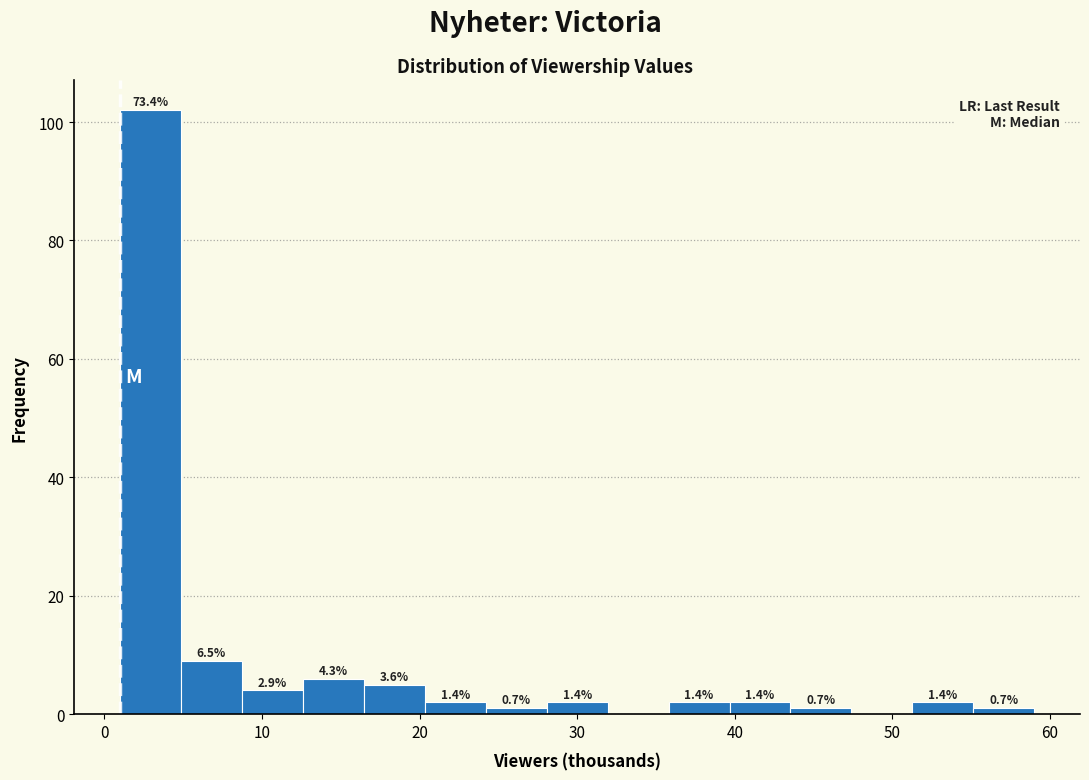

Around what value on the x-axis is the tallest bar? Give the approximate position of its centre, as read against the axis.

3